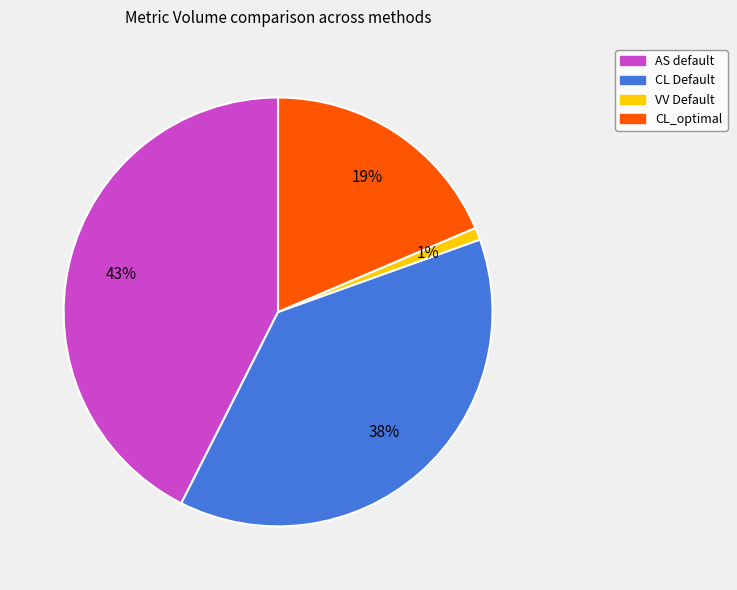

Does CL_optimal represent more than half of the total?

No